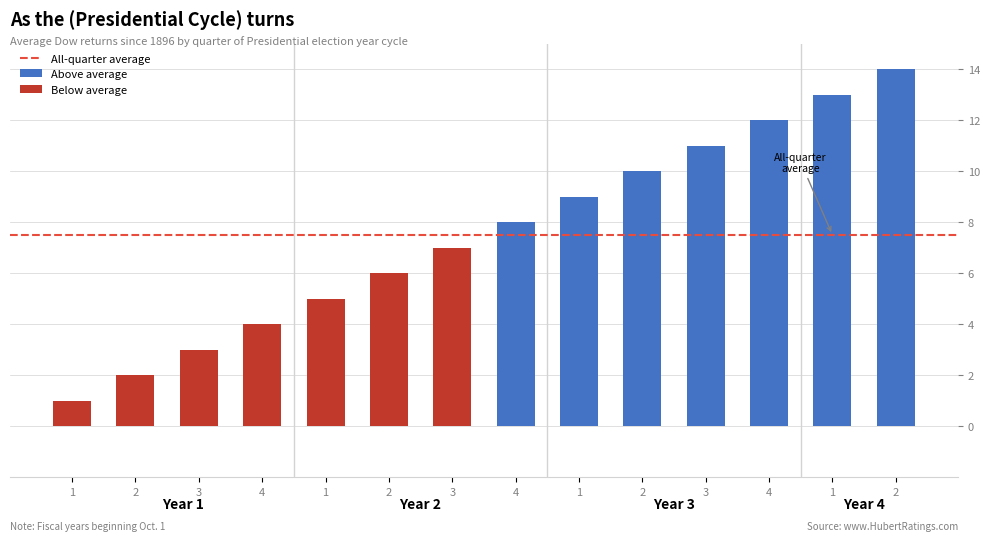

How many bars are there in total?

14